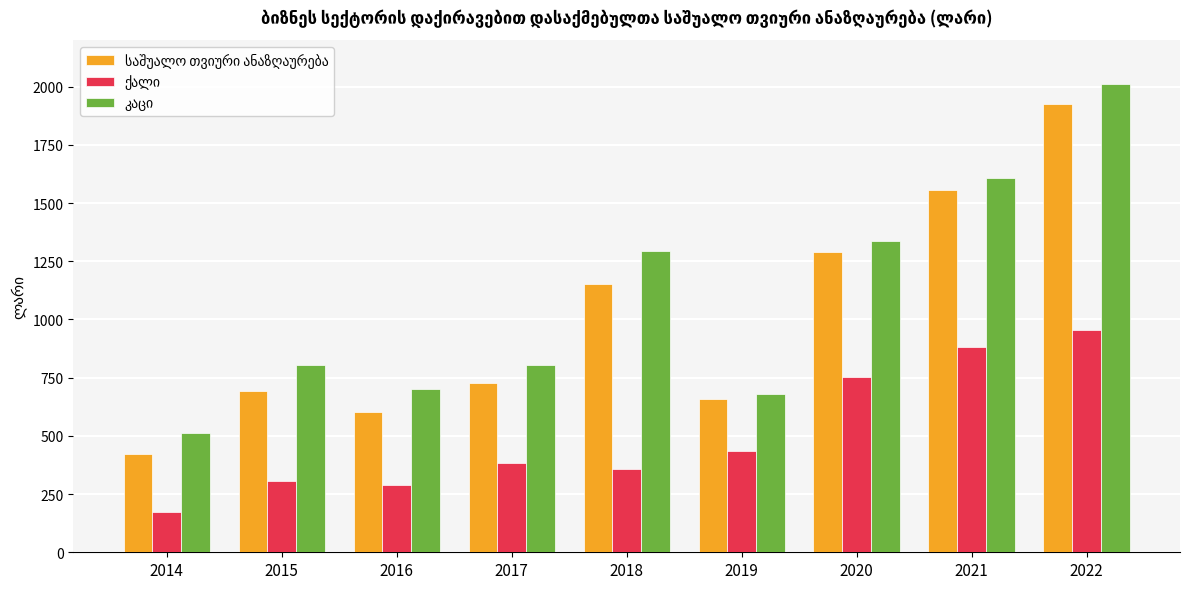

What is the spread (max minus min) of values at 2022?

1053.2